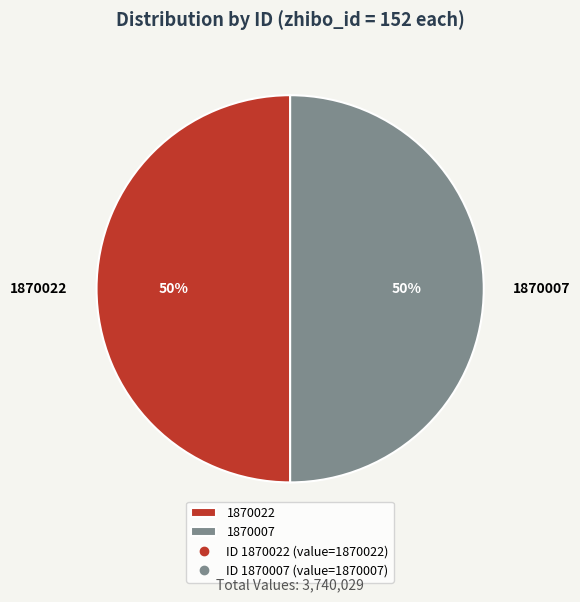

To the nearest percent, what portion does 1870022 represent?

50%